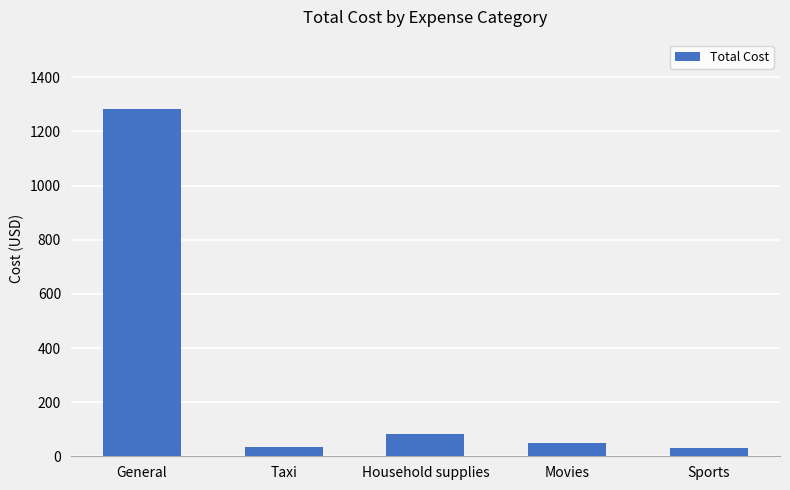

Which category has the highest value across all series?

General